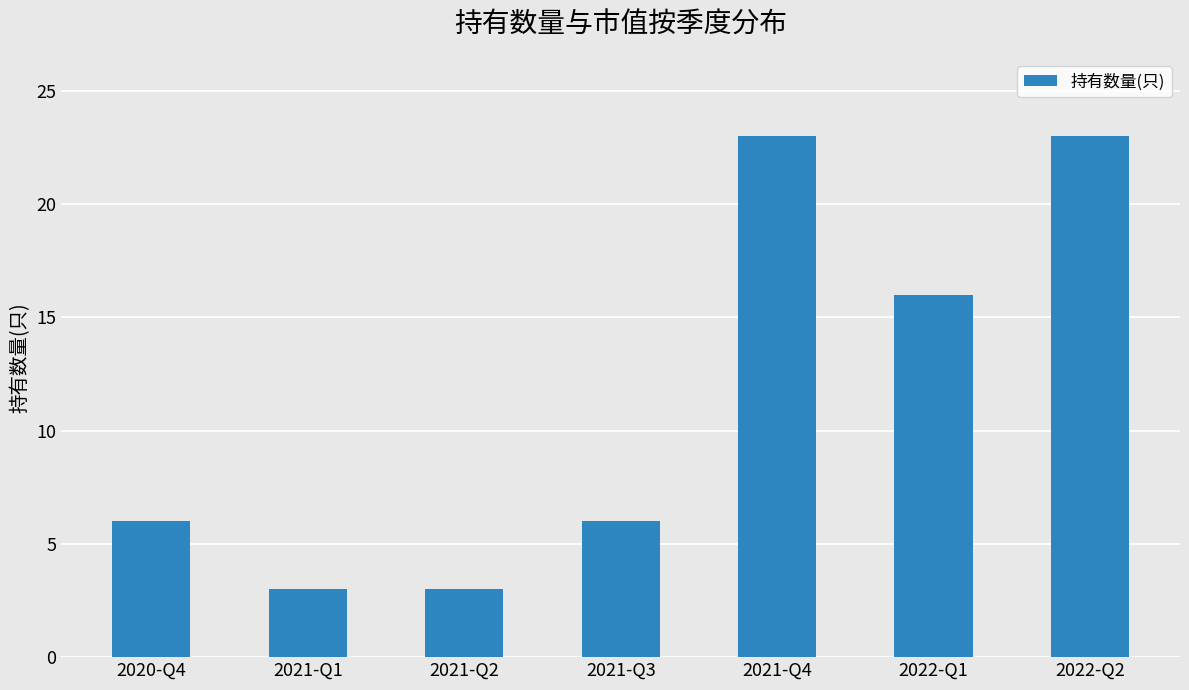

What is the label of the 7th bar from the left?

2022-Q2